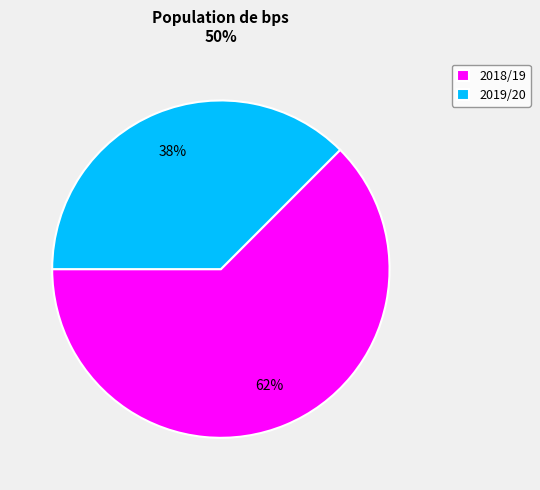

Is it true that 2018/19 is 62% of the pie?

True